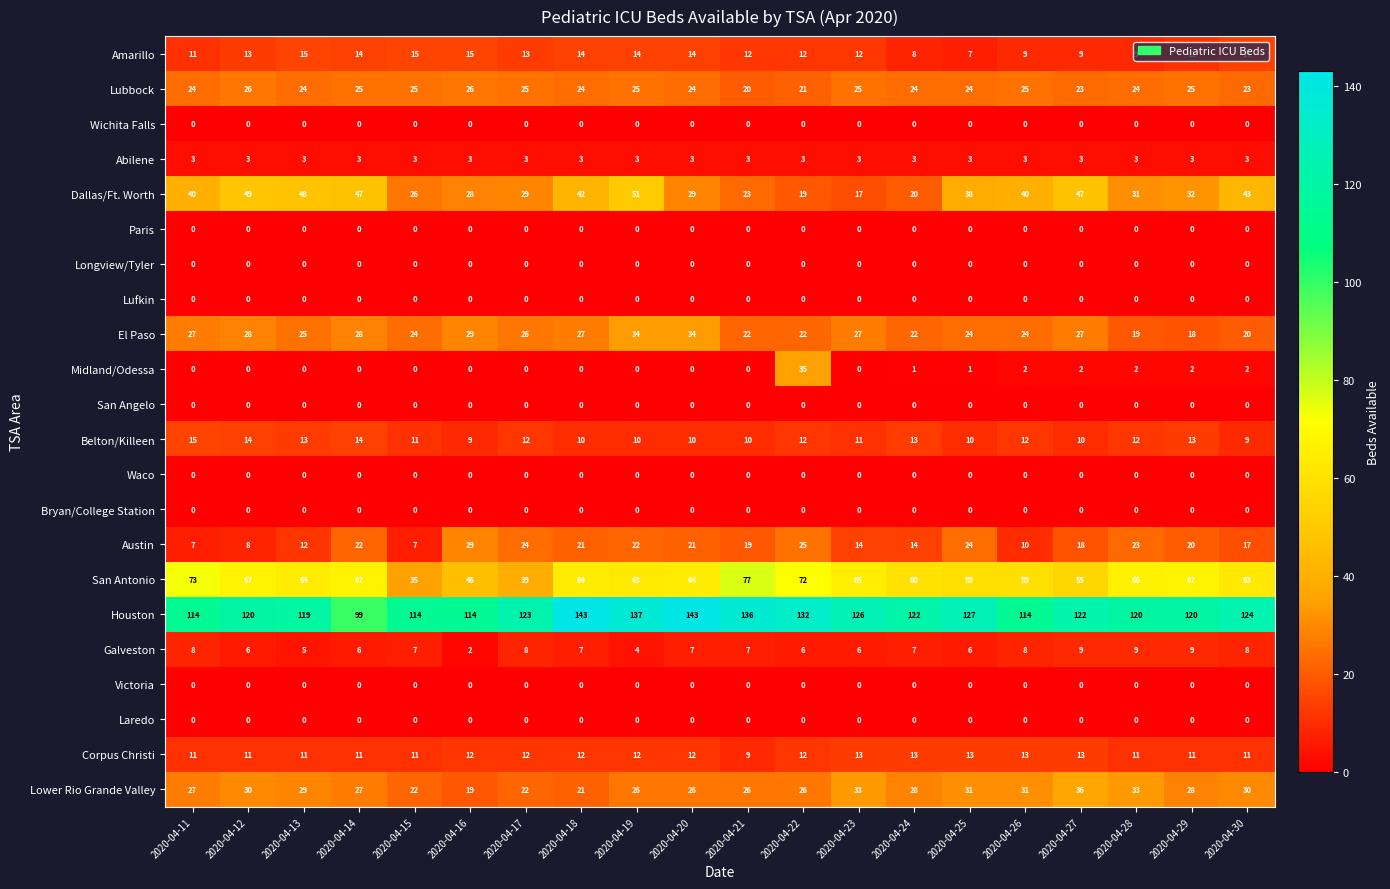

How many data points does each series have?

20